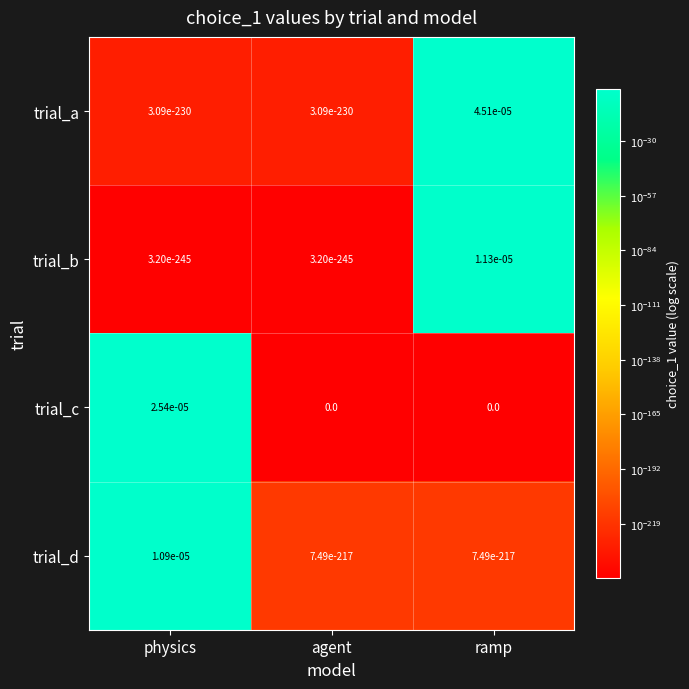

At which category is the sum across all series the highest?

ramp